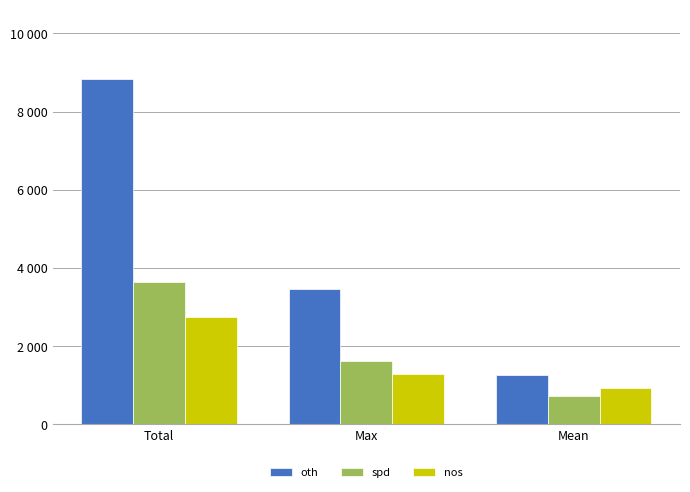

What is the label of the 3rd bar from the right?

Total